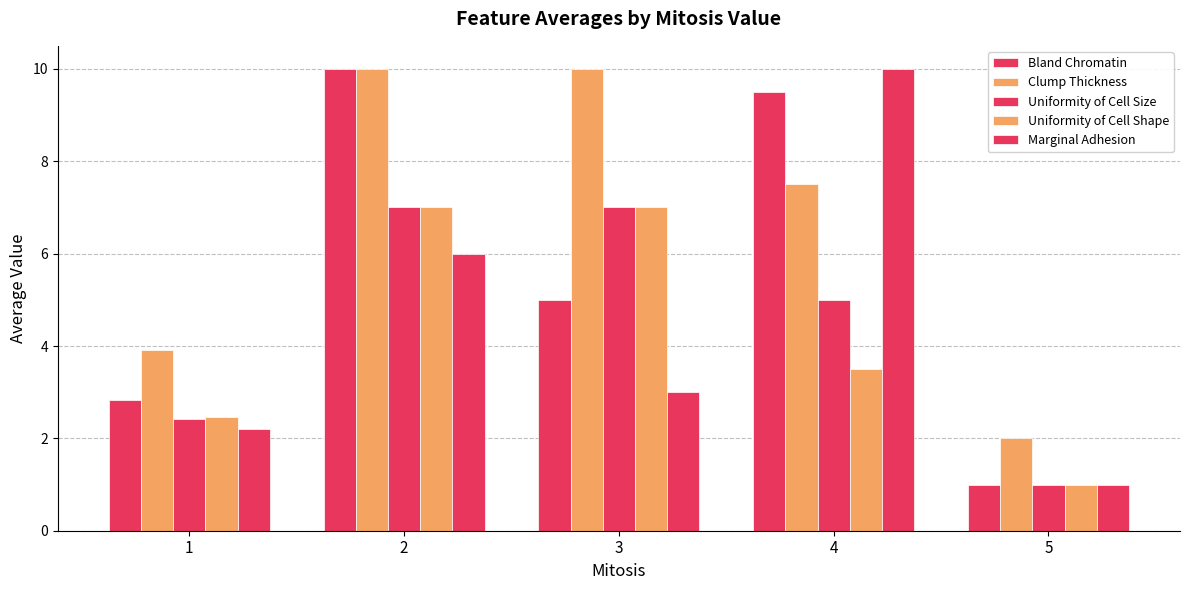

At how many categories does at least one series exceed 8?

3